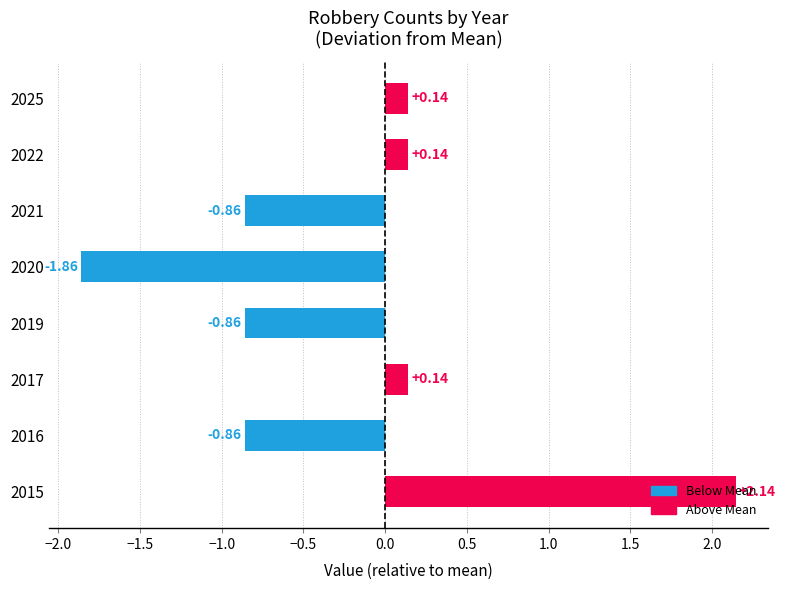

What is the change in value from 2015 to 2022?

-2.0